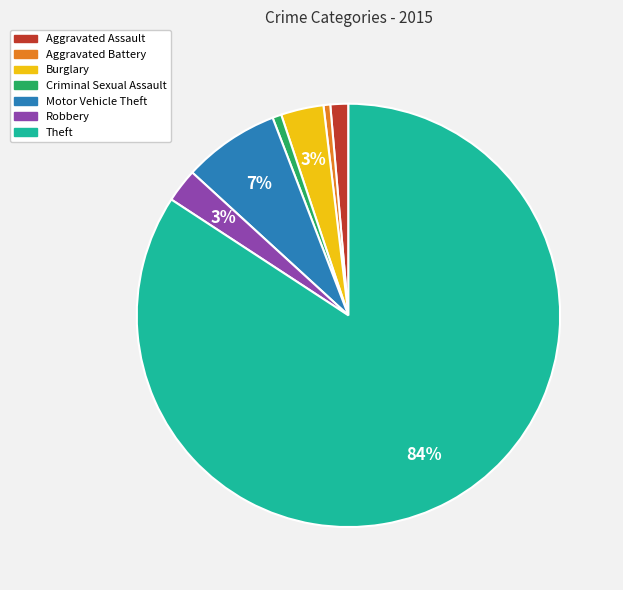

Between Robbery and Criminal Sexual Assault, which is larger?

Robbery